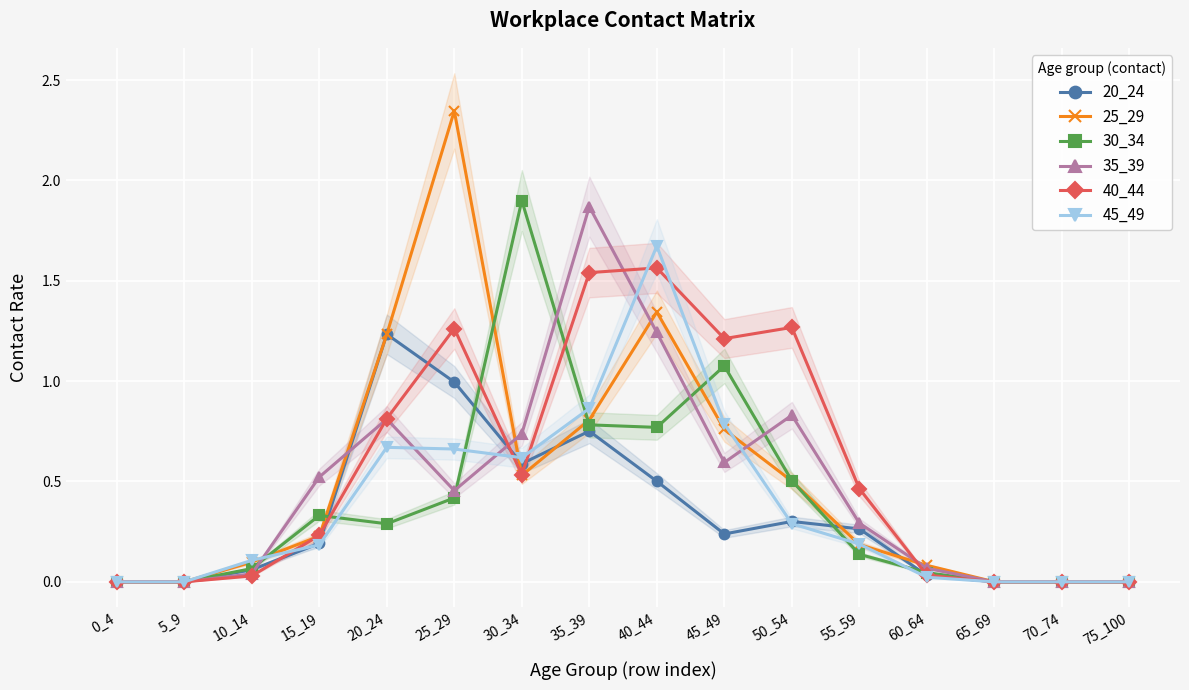

The value of 30_34 at 15_19 is 0.3. True or false?

True